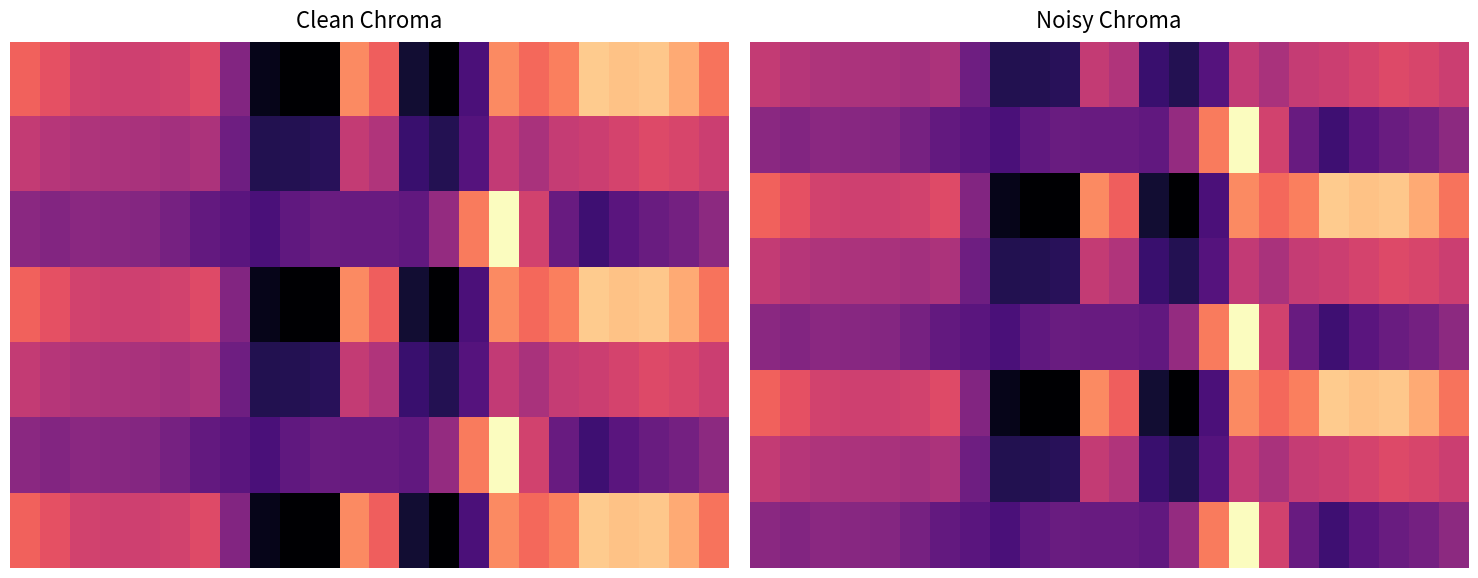

Which series has the largest total across all categories?

2